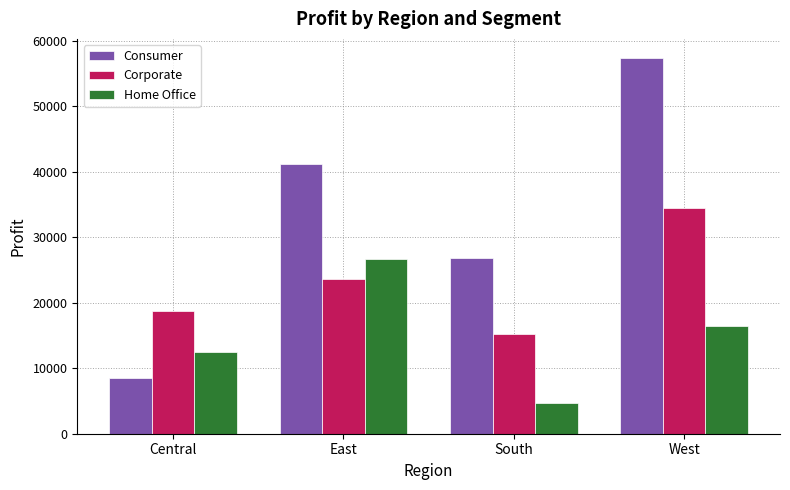

At which category does the chart reach its minimum across all series?

South